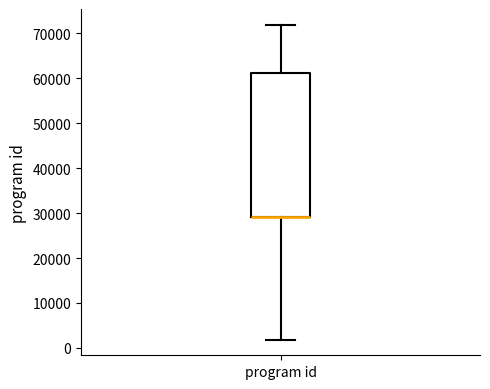

Read this box plot against the y-axis: the position of the median line, the range covered by the box, and the ends of both whiskers. The values are not printed on the chart, so give them approximately, as read against the axis.

median 29000 (drawn on the box's lower edge), box 29000 to 61000, whiskers 2000 to 72000